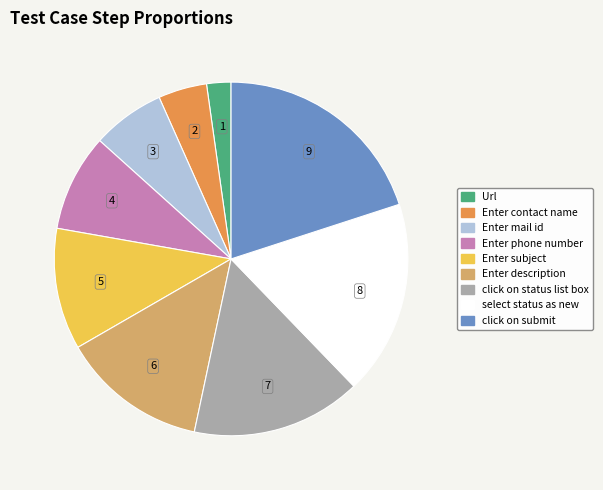

Is the sum of Enter description and select status as new greater than half?

No